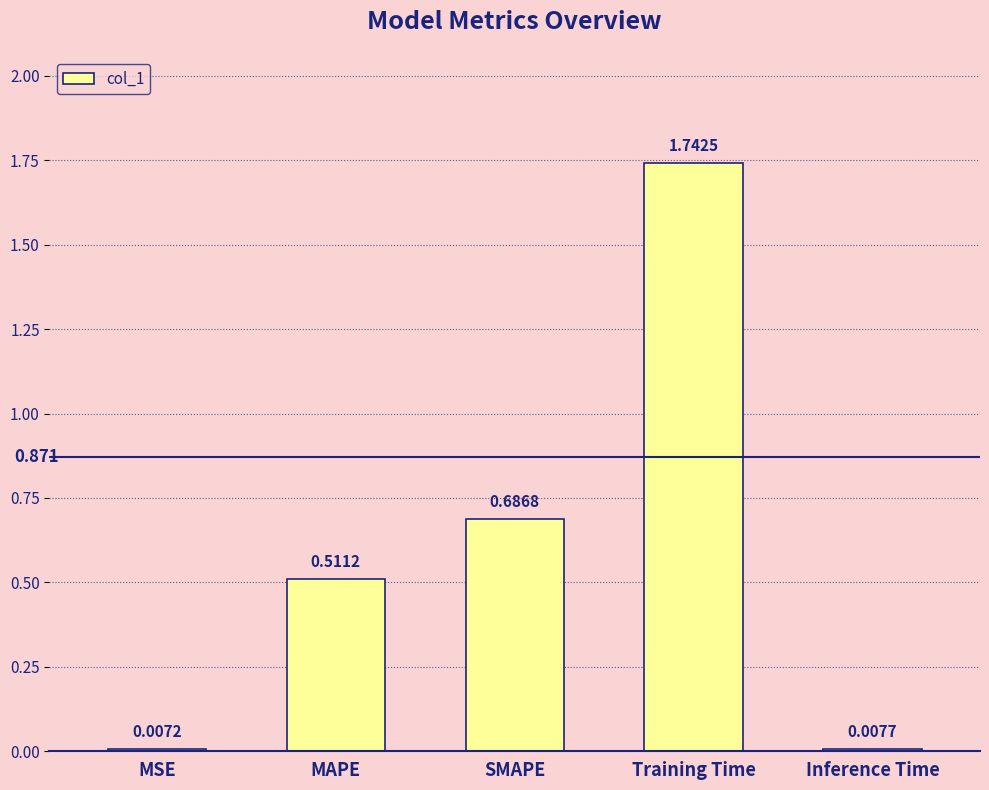

How many distinct data groups are displayed?

1